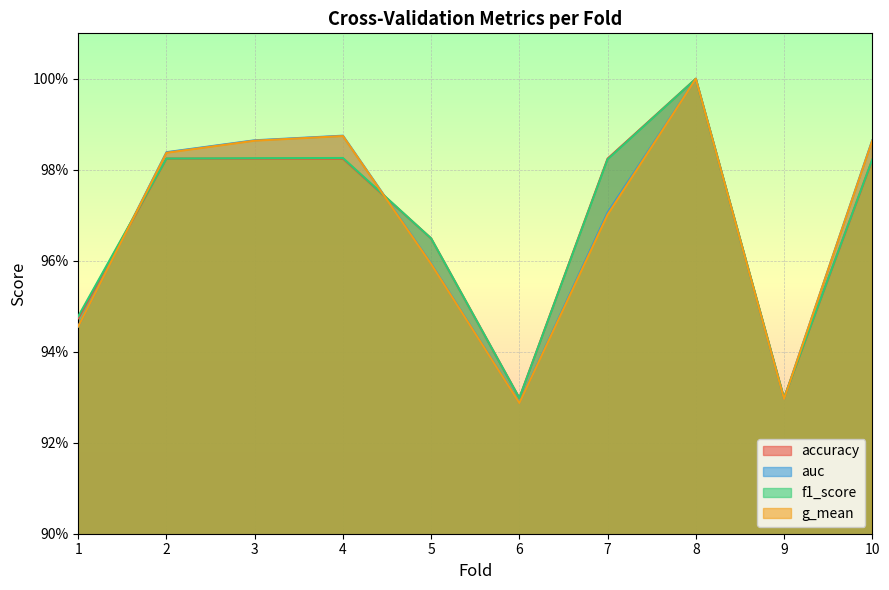

List the labels in order of auc value, smallest first.

6, 9, 1, 5, 7, 2, 3, 10, 4, 8